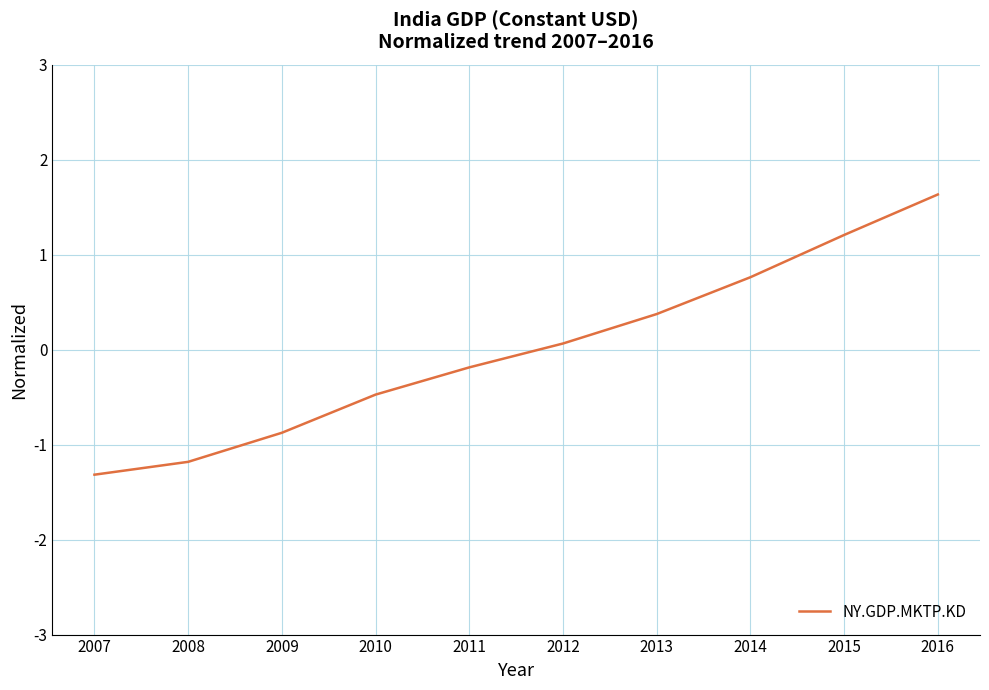

Which has a higher value, 2007 or 2015?

2015